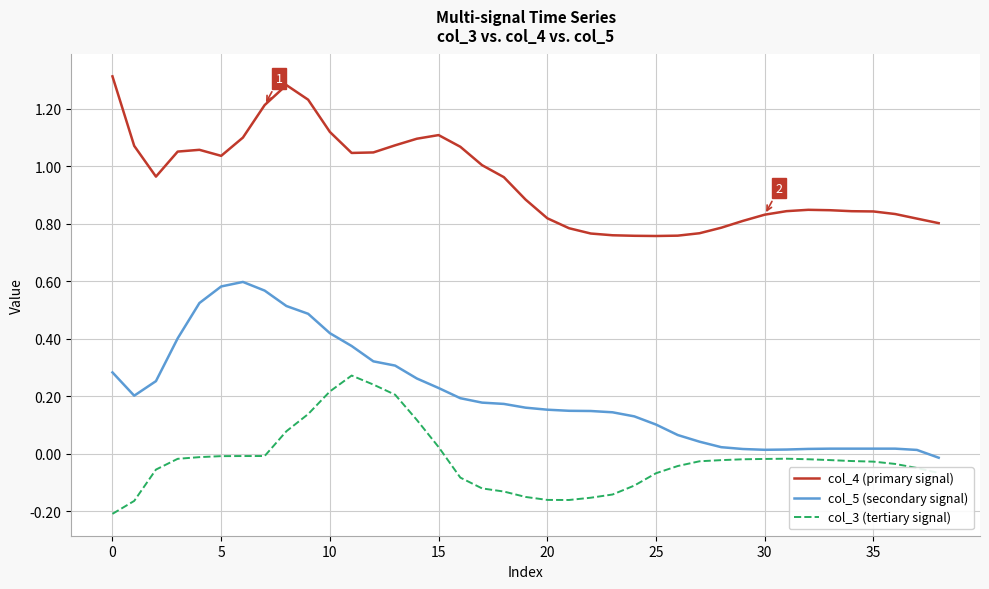

How many lines are shown in the chart?

3